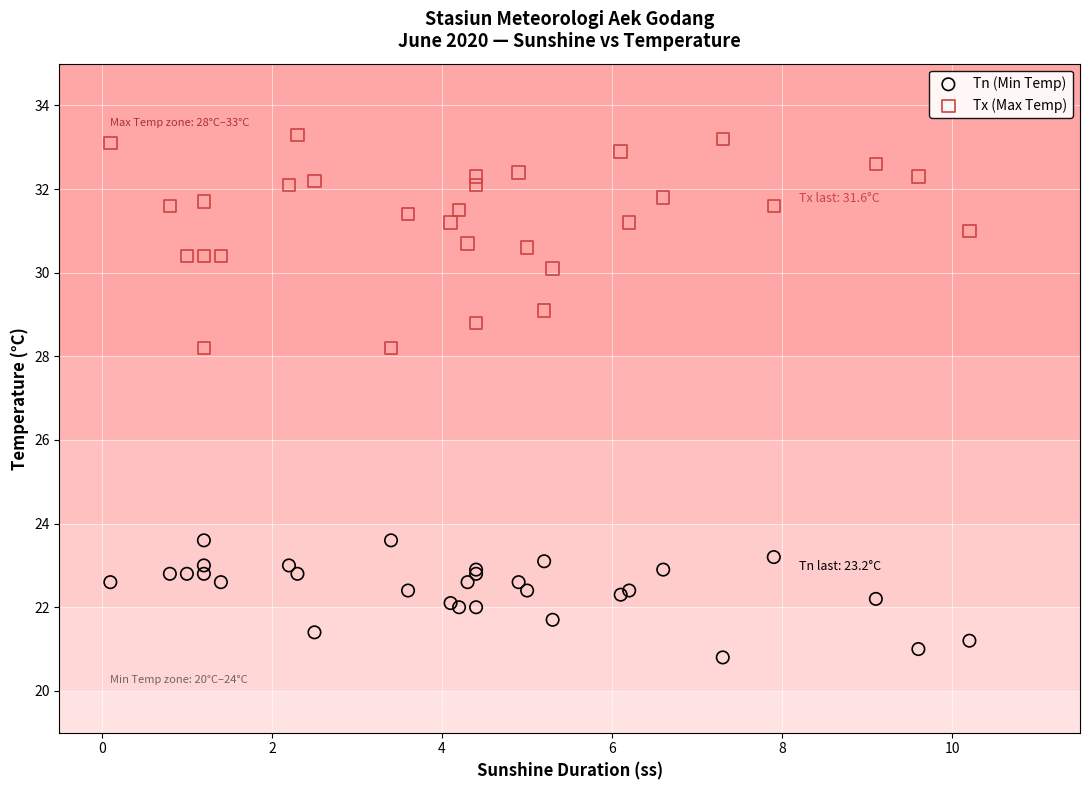

Which series has the largest Y range (max minus min)?

Tx (Max Temp)